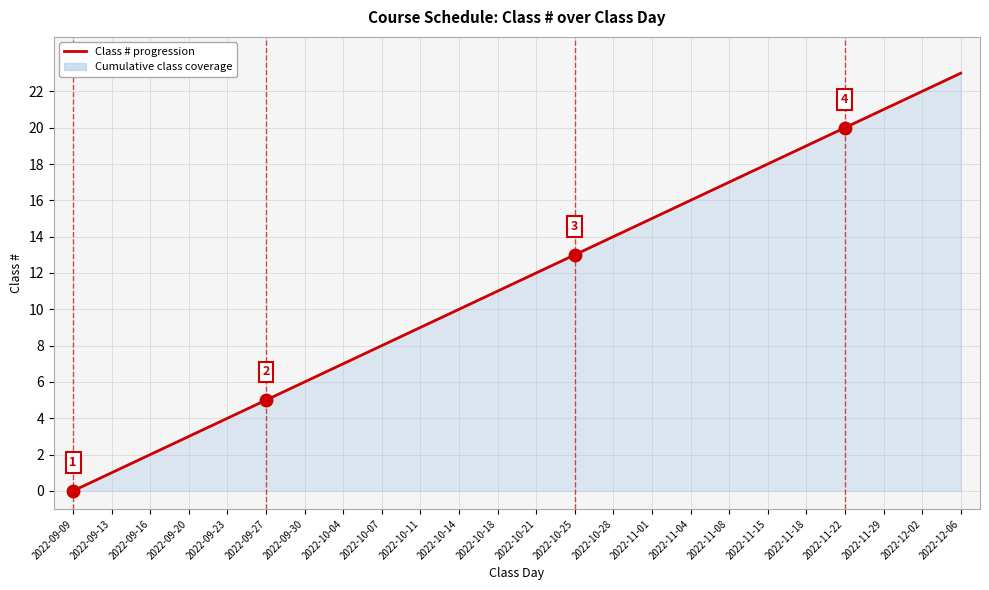

Rank the categories by value from highest to lowest.

2022-12-06, 2022-12-02, 2022-11-29, 2022-11-22, 2022-11-18, 2022-11-15, 2022-11-08, 2022-11-04, 2022-11-01, 2022-10-28, 2022-10-25, 2022-10-21, 2022-10-18, 2022-10-14, 2022-10-11, 2022-10-07, 2022-10-04, 2022-09-30, 2022-09-27, 2022-09-23, 2022-09-20, 2022-09-16, 2022-09-13, 2022-09-09